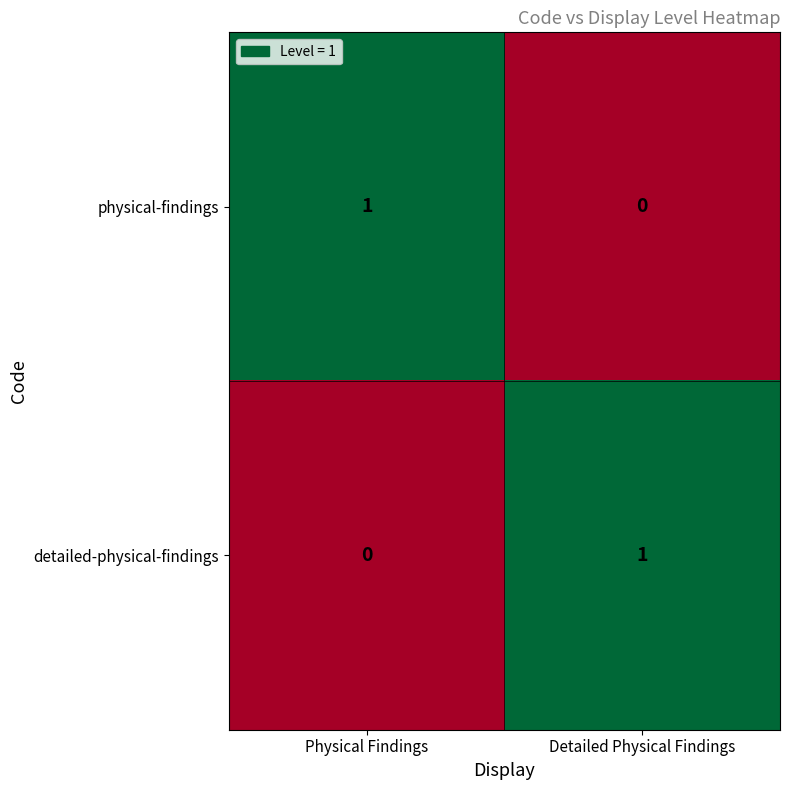

List the labels in order of detailed-physical-findings value, largest first.

Detailed Physical Findings, Physical Findings